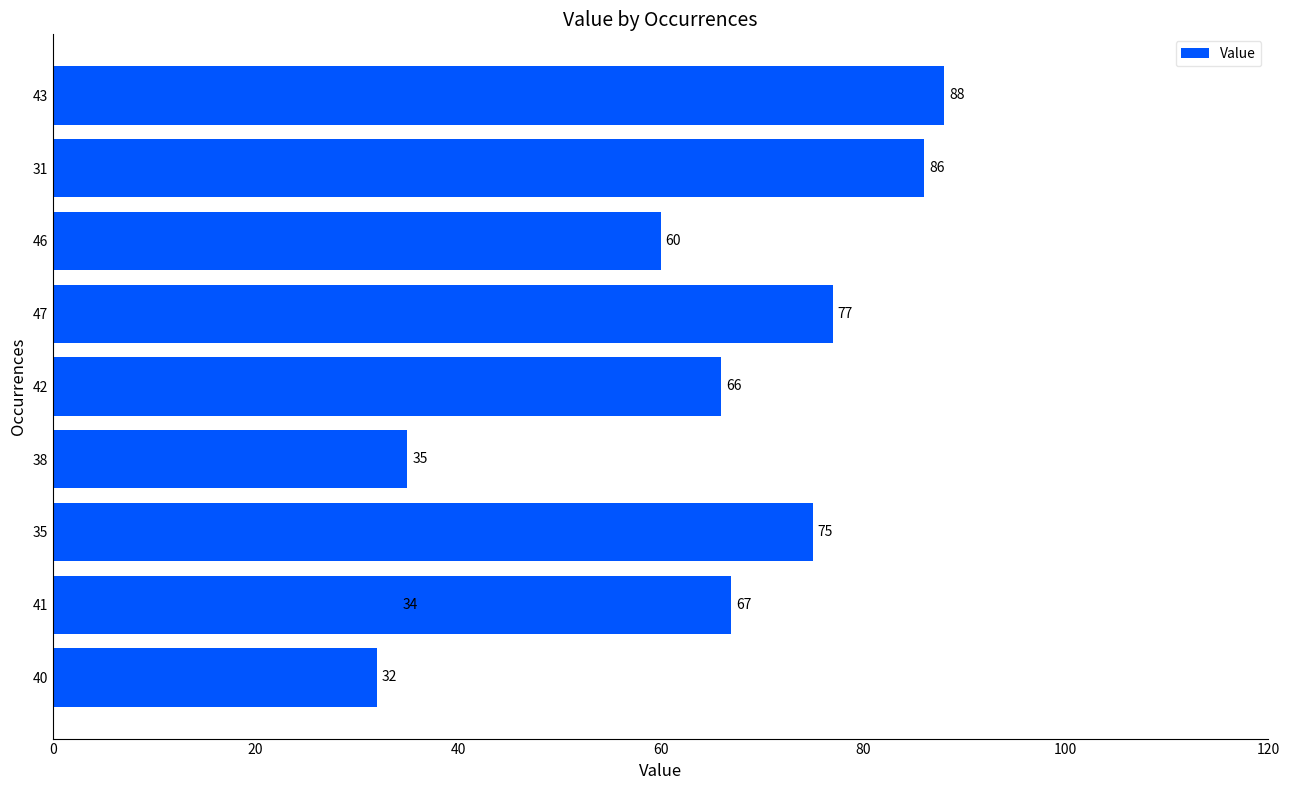

What is the ratio of the value at 31 to the value at 46?

1.4